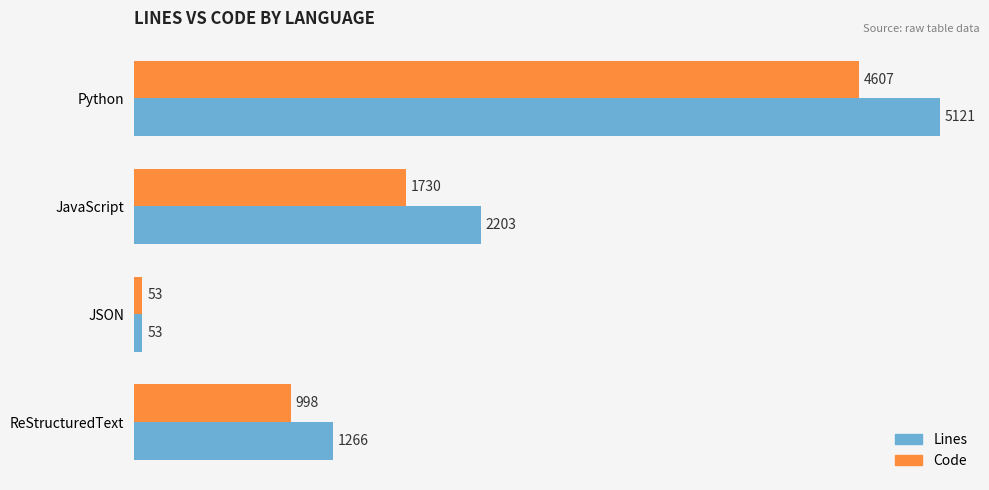

What are all the series names shown in the legend?

Lines, Code